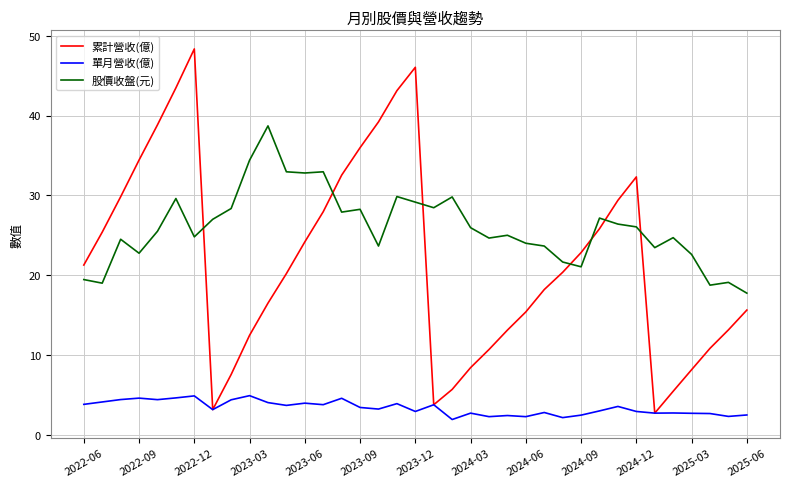

How many intersections are there between 累計營收(億) and 股價收盤(元)?

7